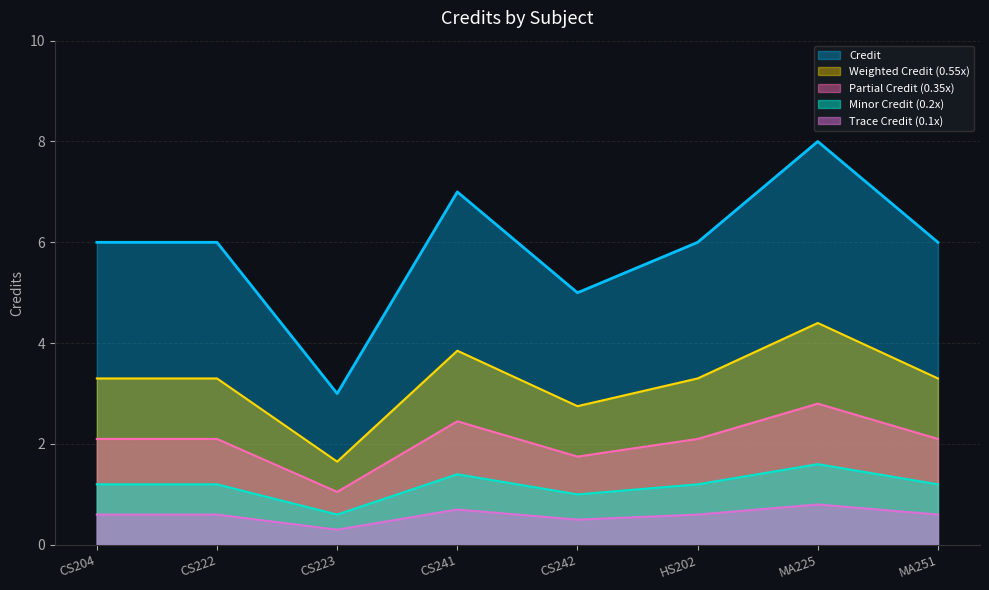

Rank the categories by value from highest to lowest.

MA225, CS241, CS204, CS222, HS202, MA251, CS242, CS223